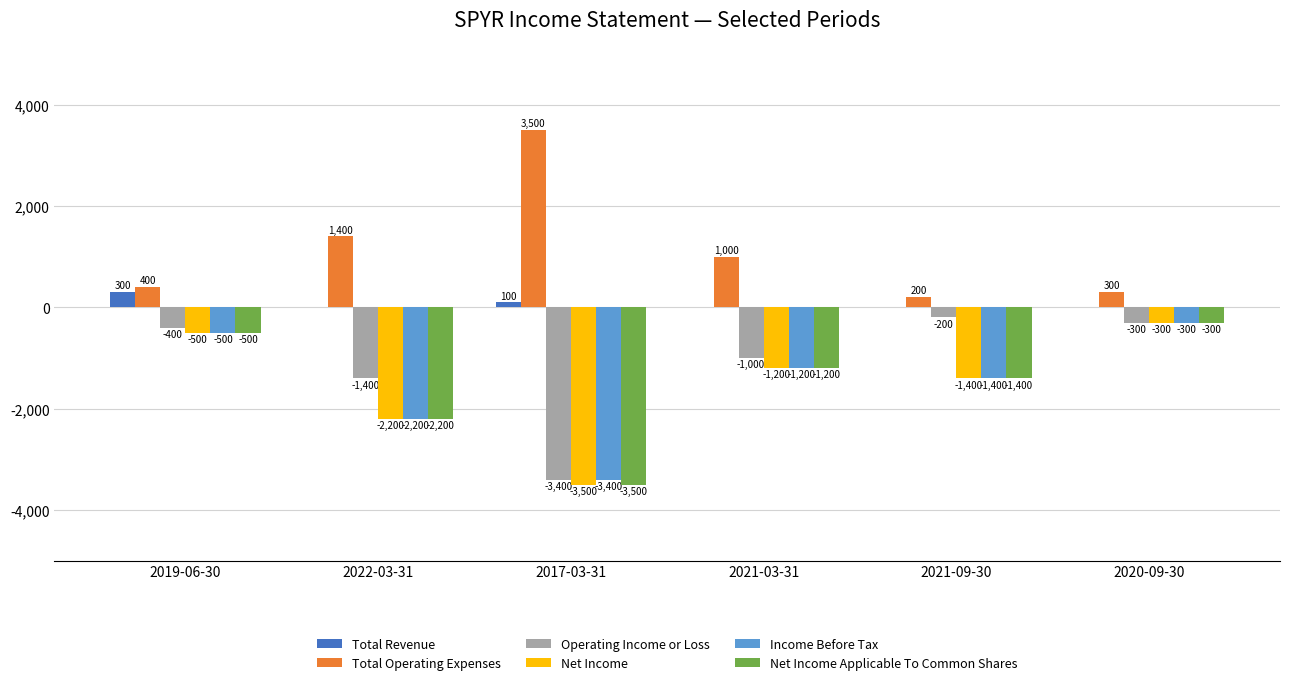

Which series has the largest range (max minus min)?

Total Operating Expenses